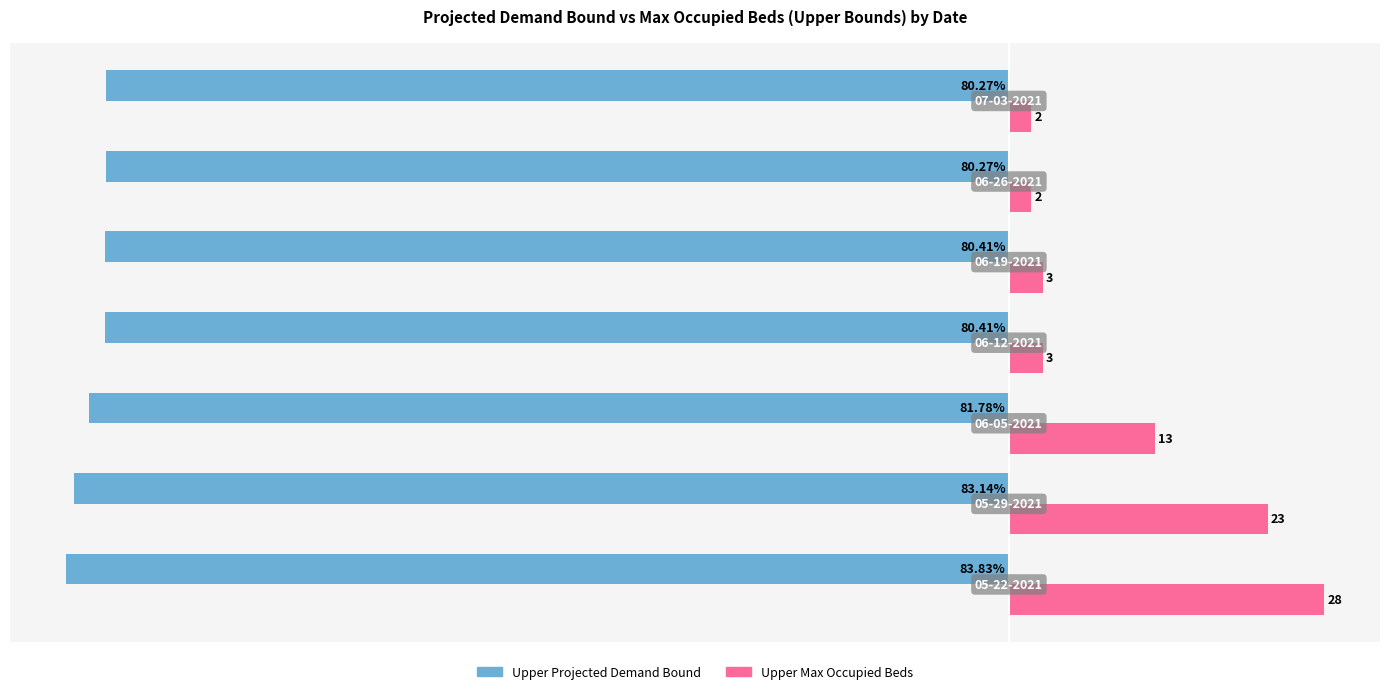

Which series has the largest range (max minus min)?

Upper Max Occupied Beds